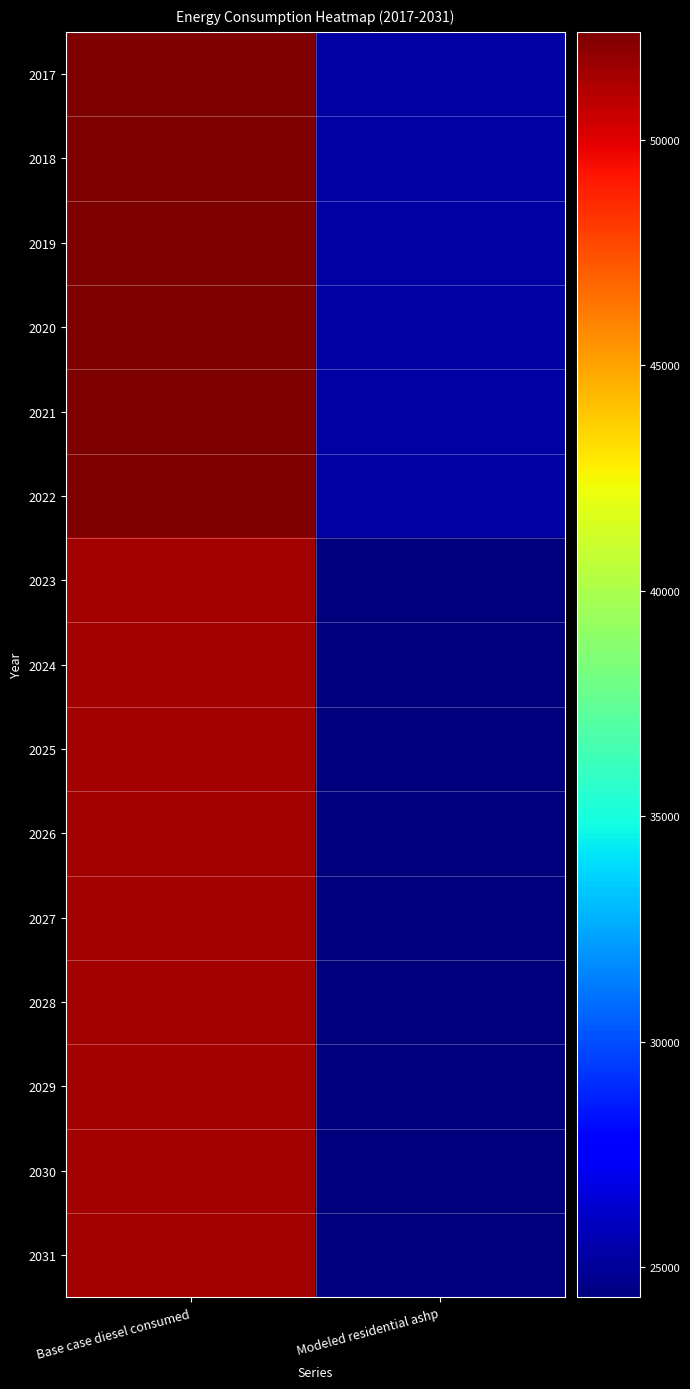

Between Modeled residential ashp and Base case diesel consumed, which is larger?

Base case diesel consumed